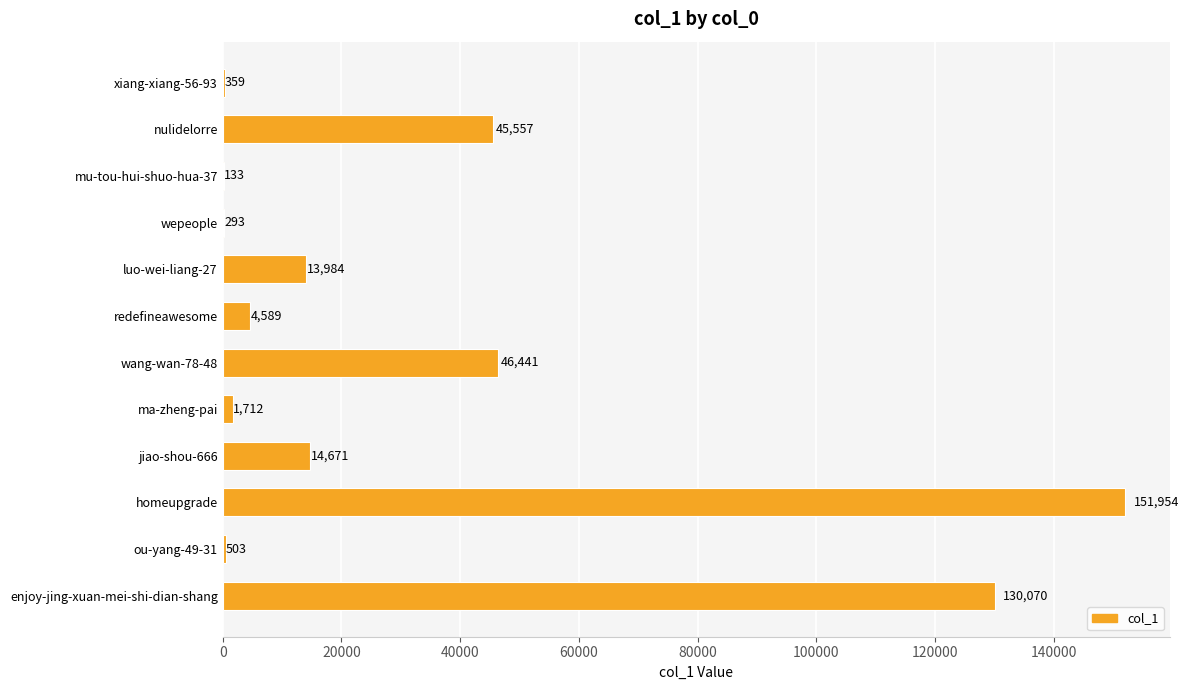

True or false: the data shows 4589 at redefineawesome.

True